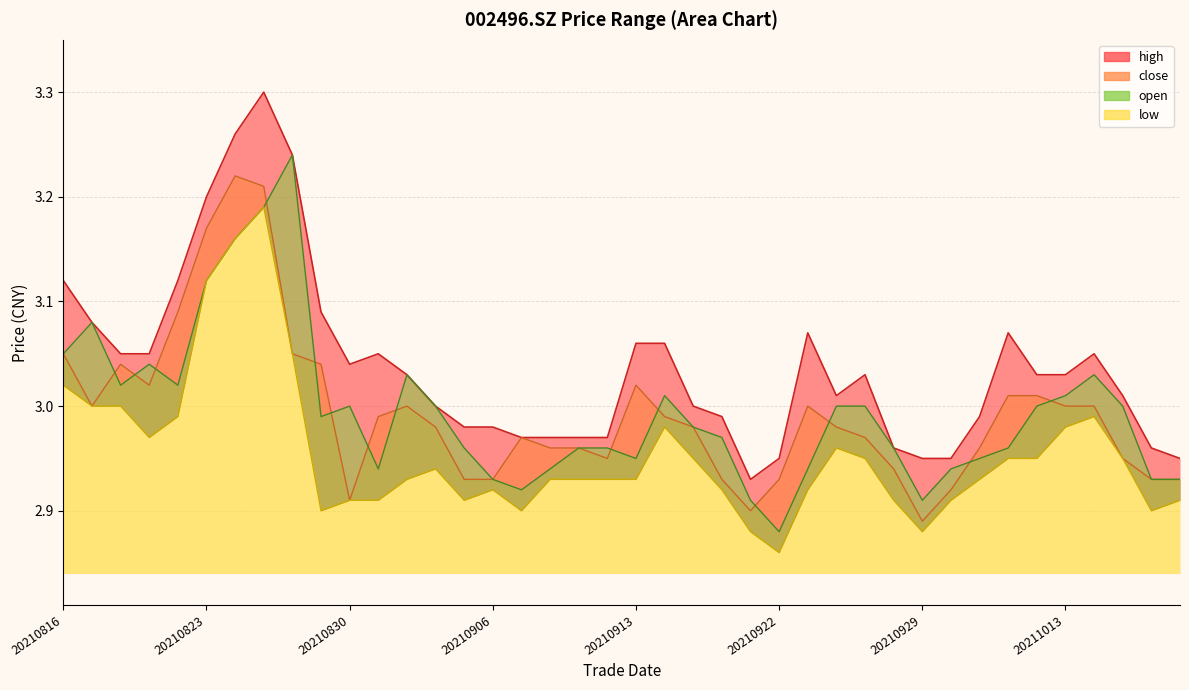

What is the approximate value of close at 20210818?

3.0